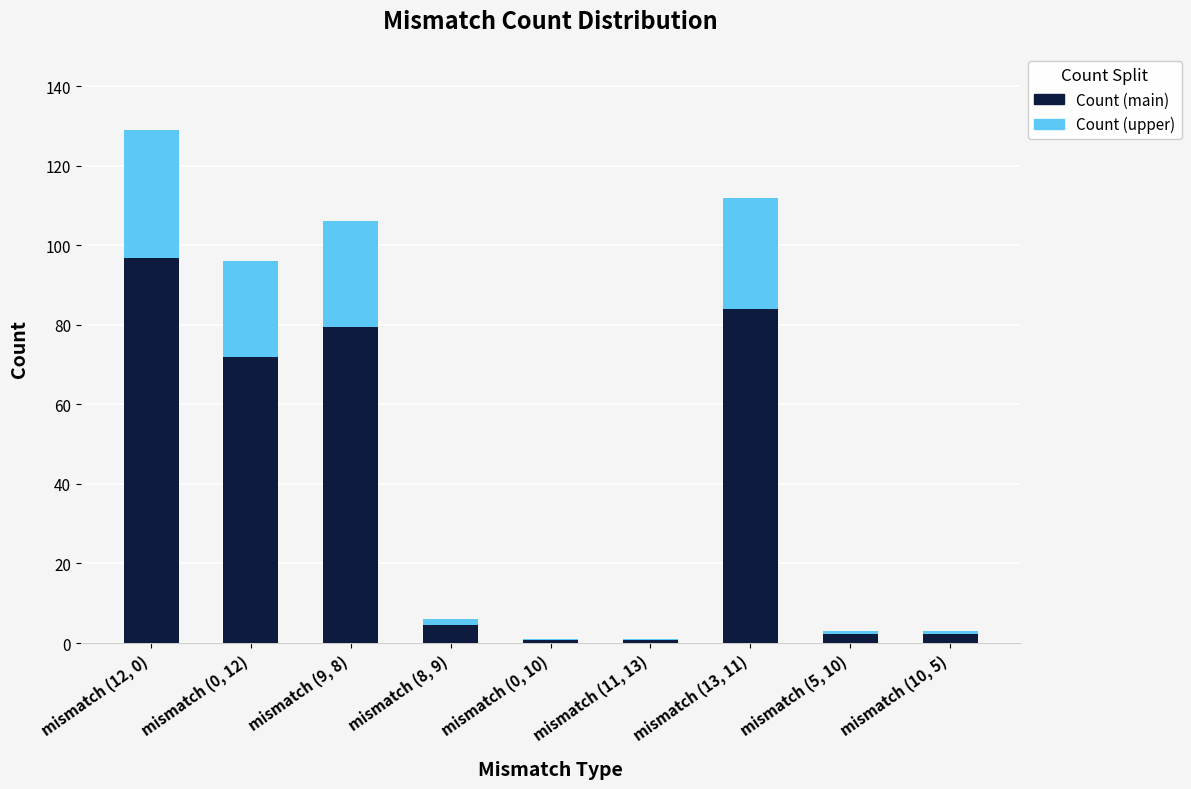

The value of Count (main) at mismatch (9, 8) is 54.8. True or false?

False